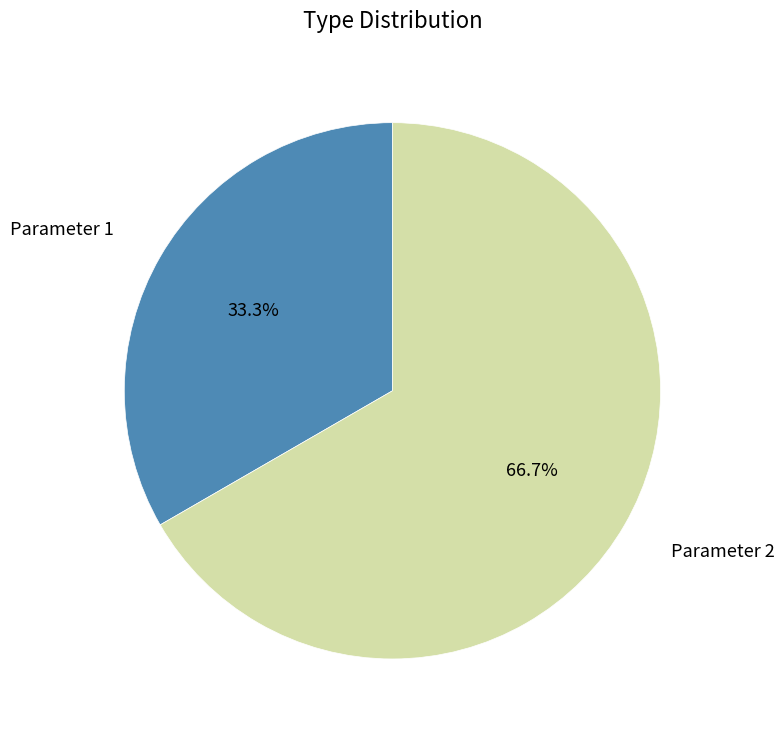

Count the number of slices in the pie.

2